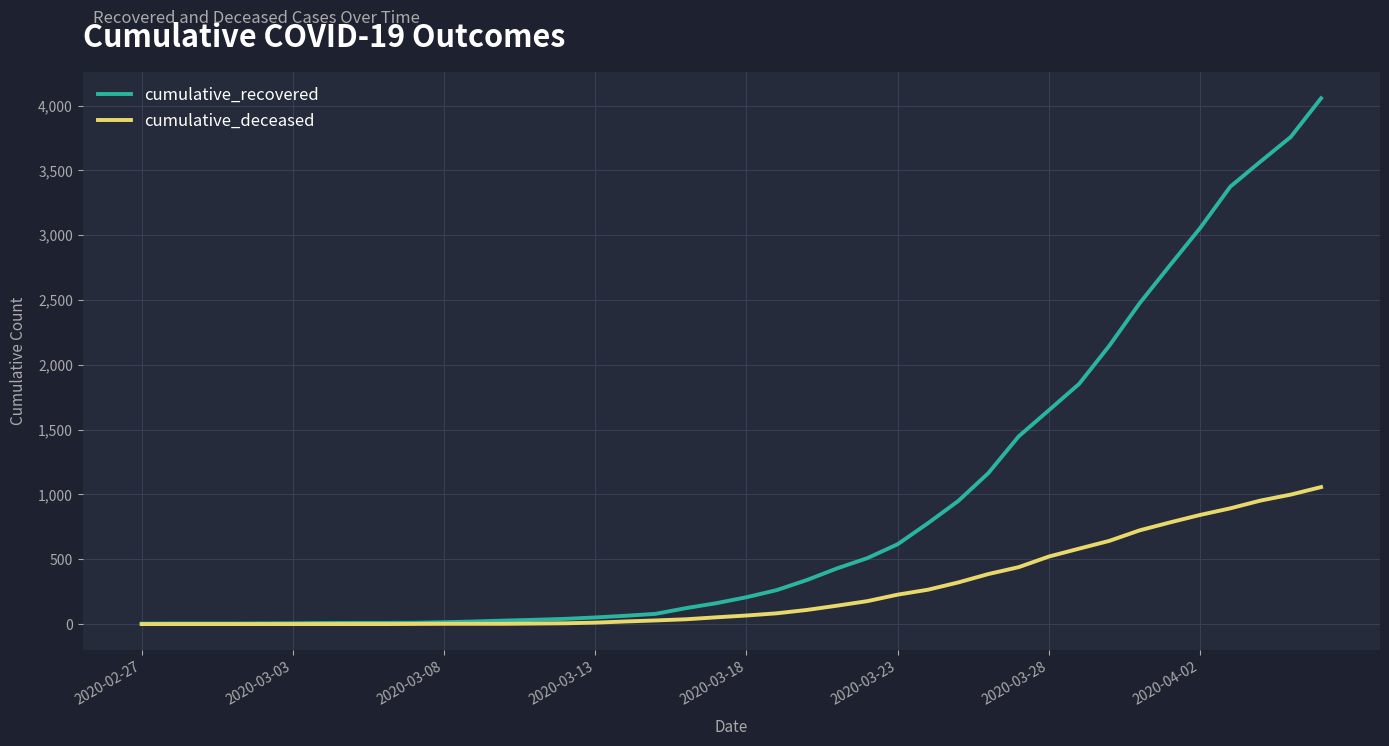

What is the maximum value shown in the chart?

4057